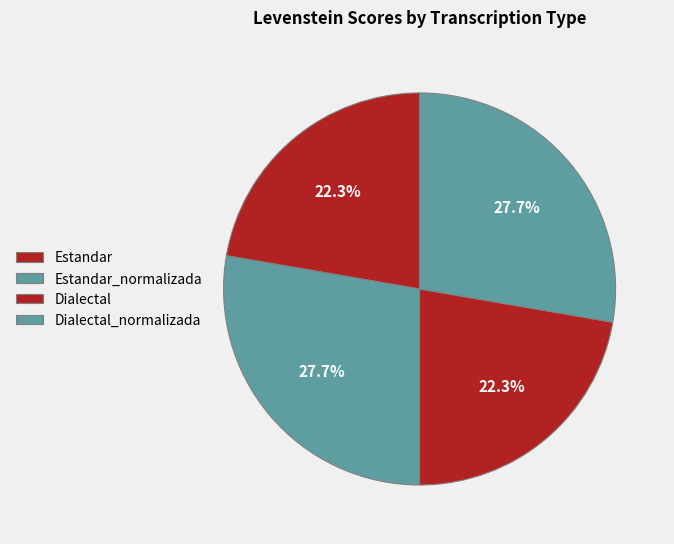

Does Estandar_normalizada represent more than half of the total?

No